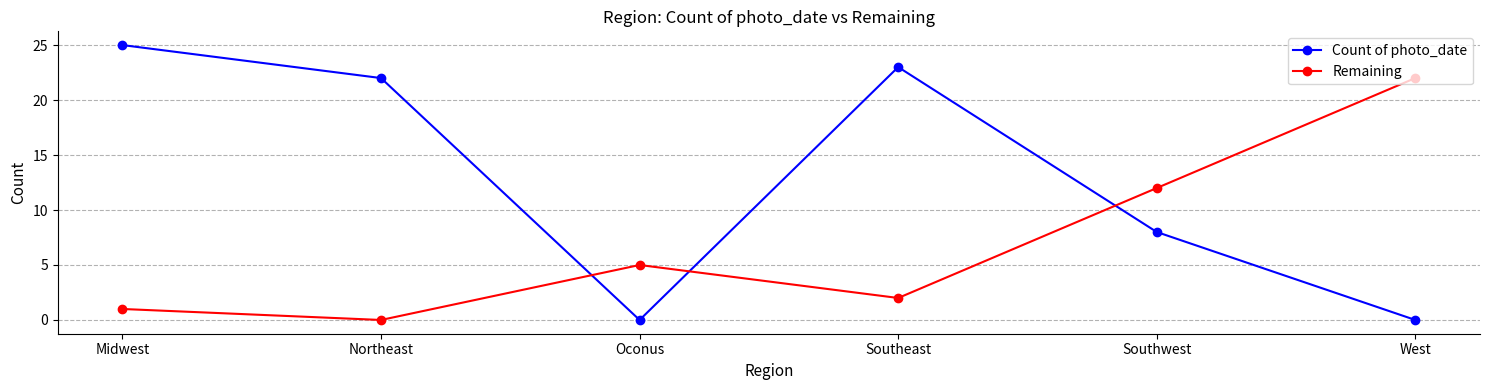

How many series are shown in this chart?

2